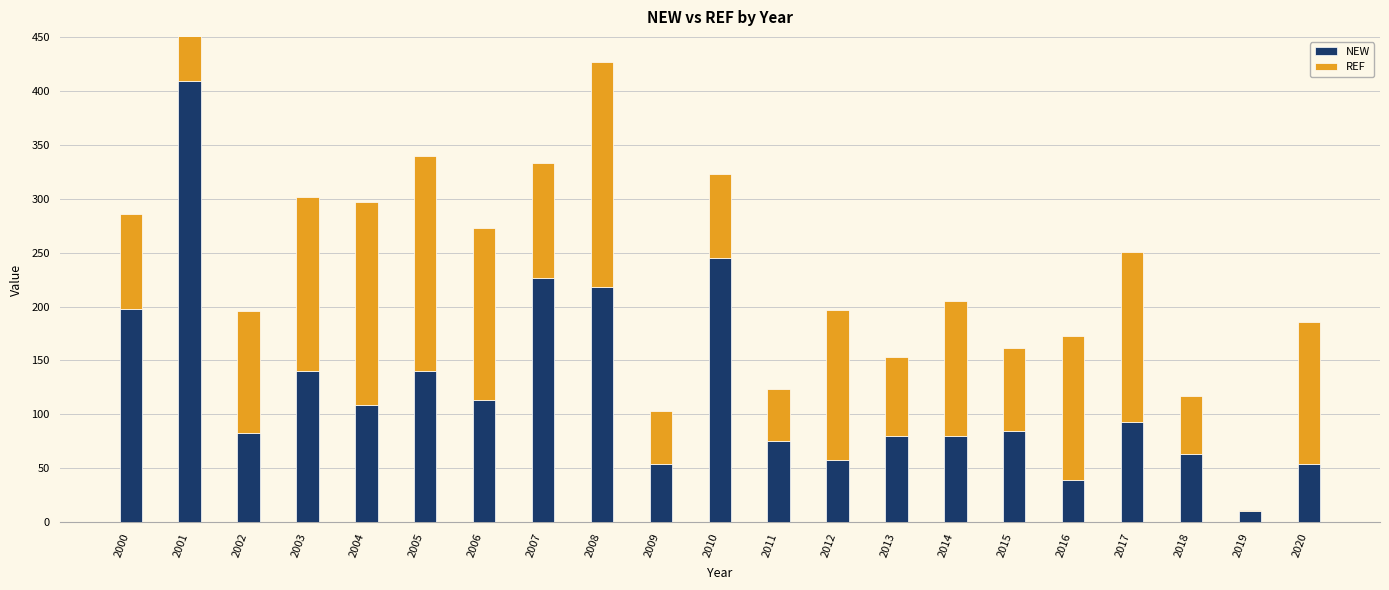

Where does the REF series first go above 125?

2001